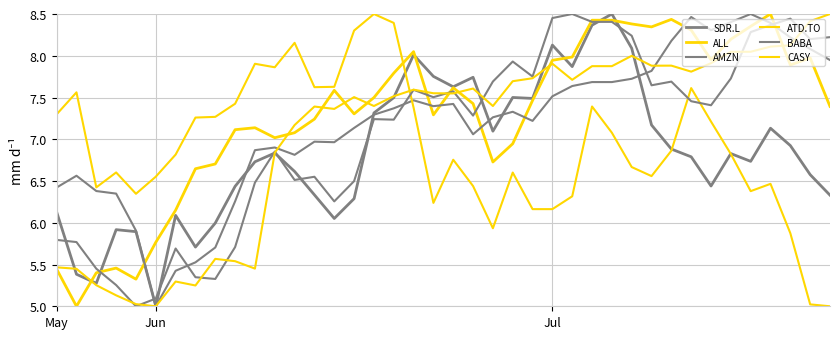

How many times do AMZN and CASY cross each other?

3